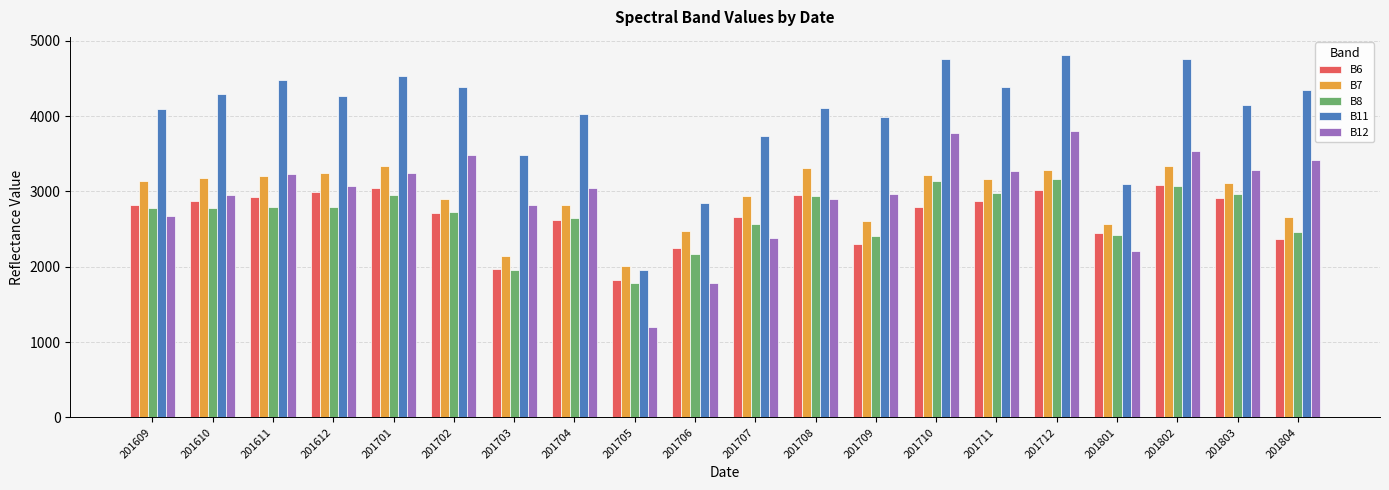

True or false: B12 has a value of 3868 at 201708.

False